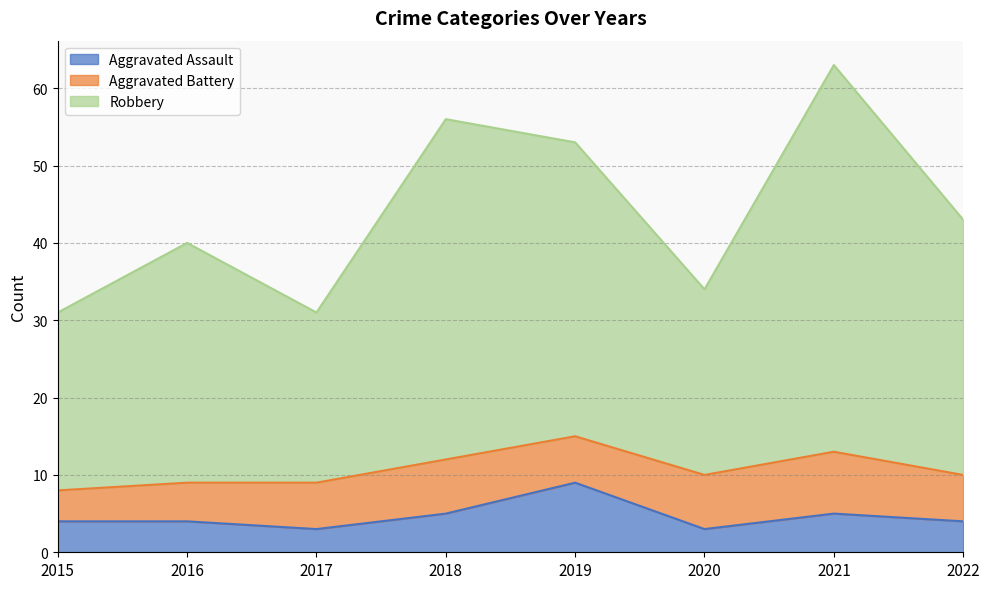

What is the total value across all series at 2018?

56